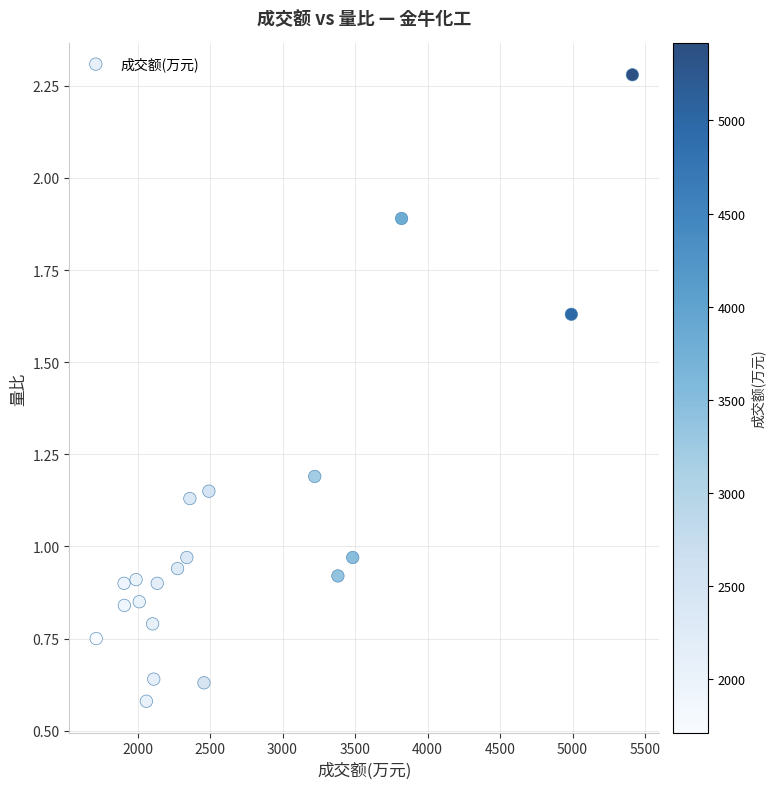

What is the range of Y values (max minus min)?

1.7